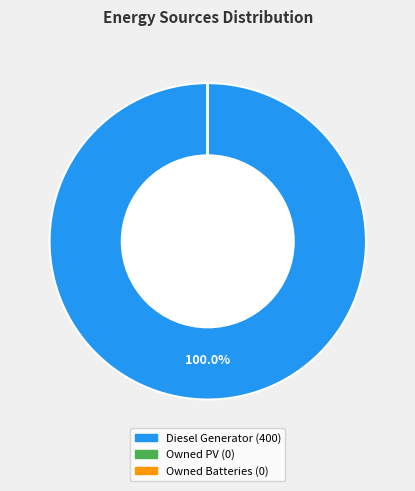

Which slice represents more than half of the pie?

Diesel Generator